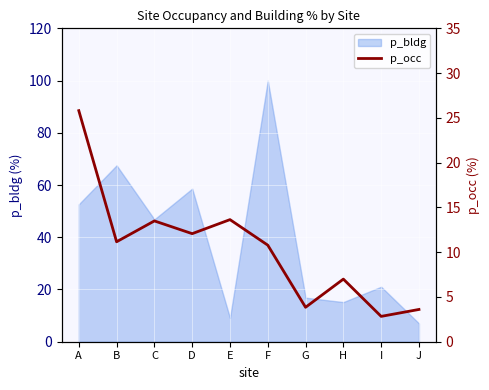

What is the value of the 4th point from the left?

12.1